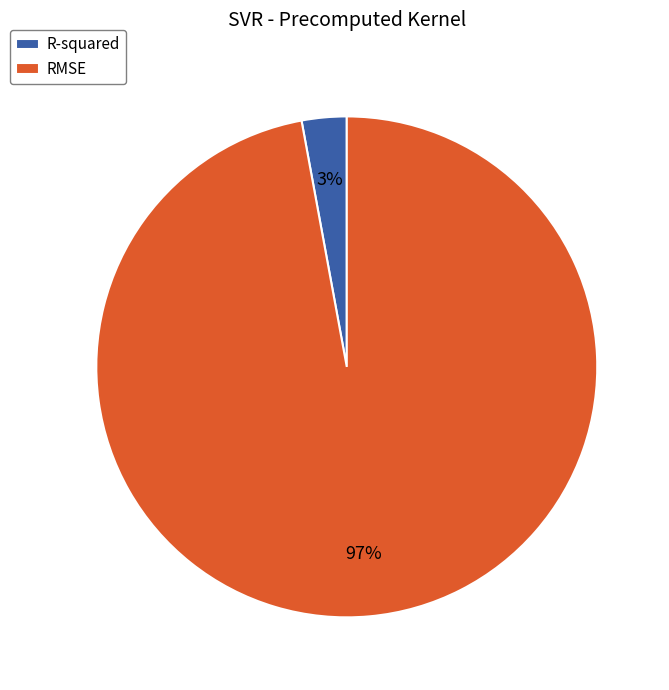

What is the largest slice in the pie chart?

RMSE